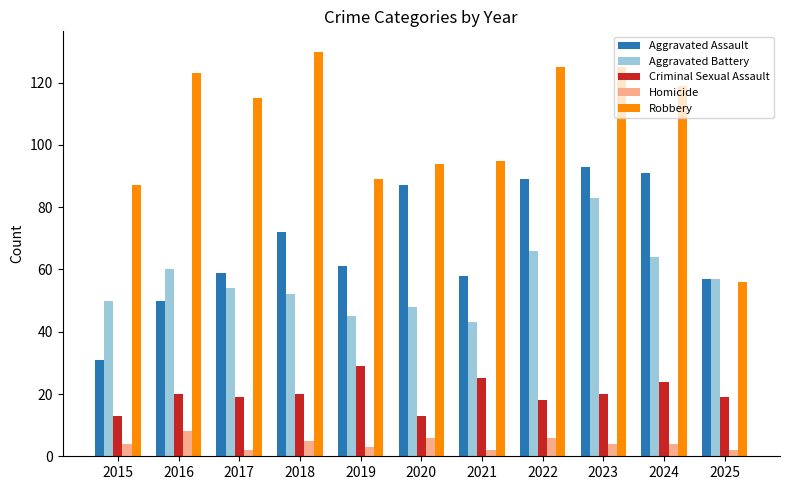

Which category has the highest value across all series?

2018